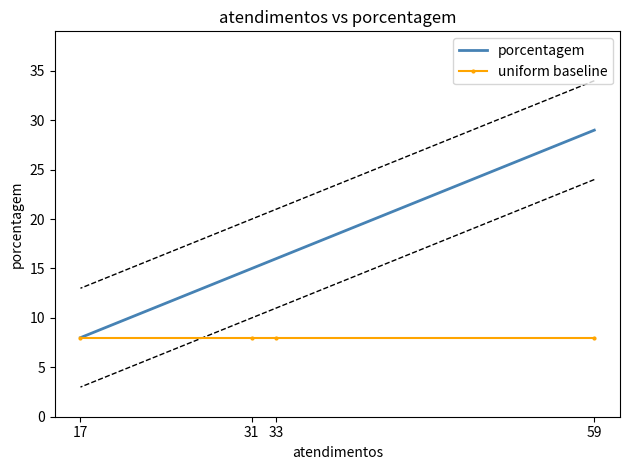

At 33, list the series in order from largest to smallest.

porcentagem, uniform baseline